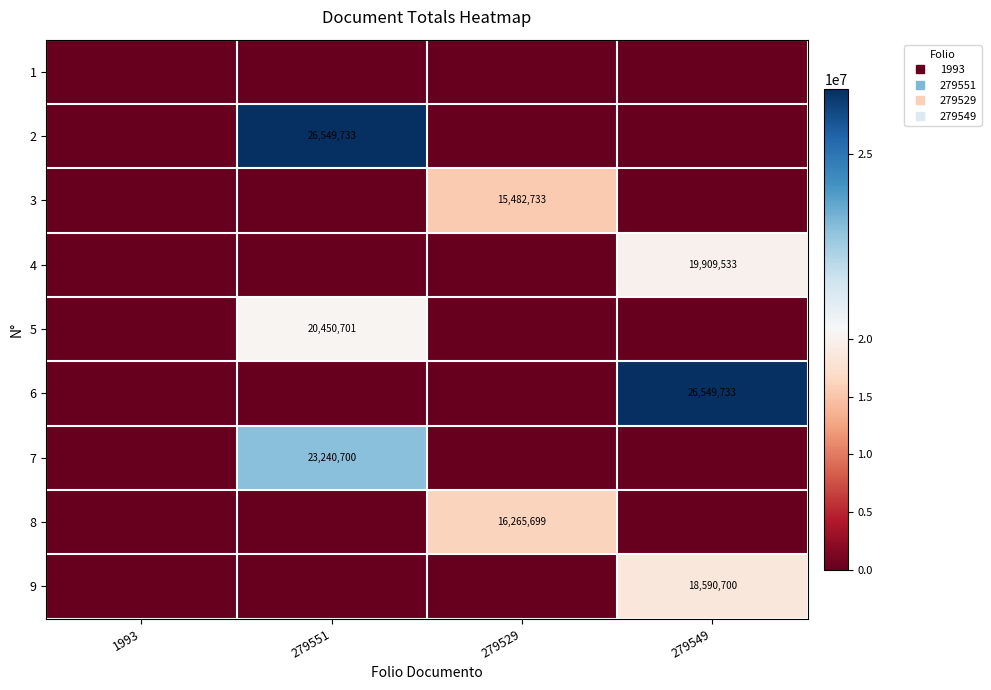

What is the spread (max minus min) of values at 279551?

26549733